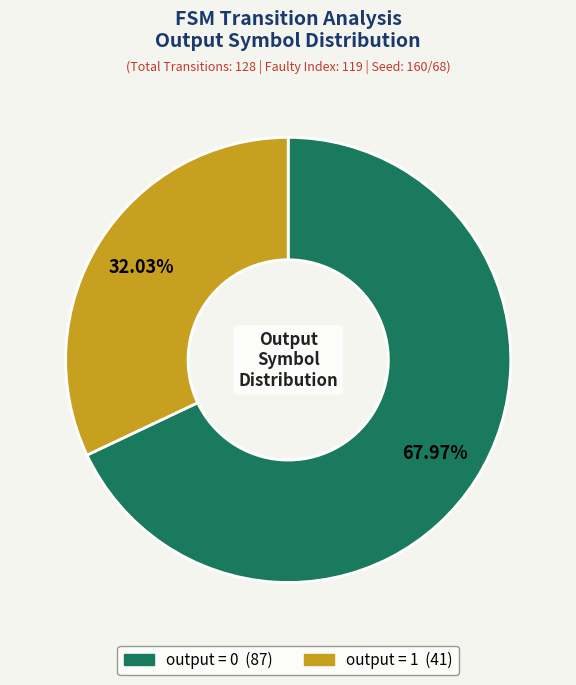

Which category has the smallest portion of the pie?

output = 1